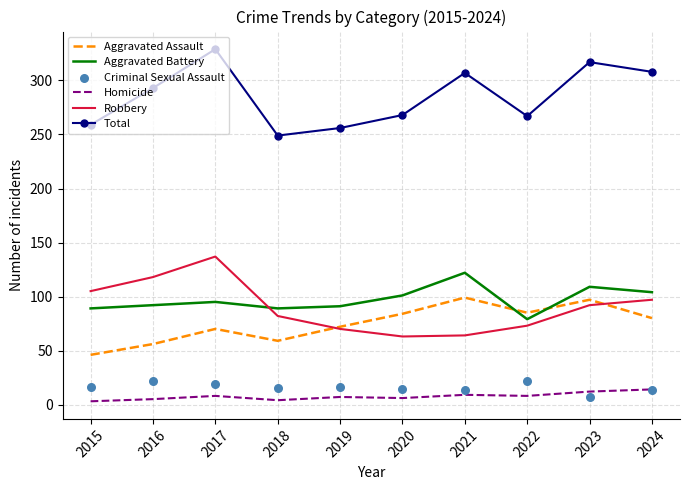

Which series has the widest spread of Y values?

Total